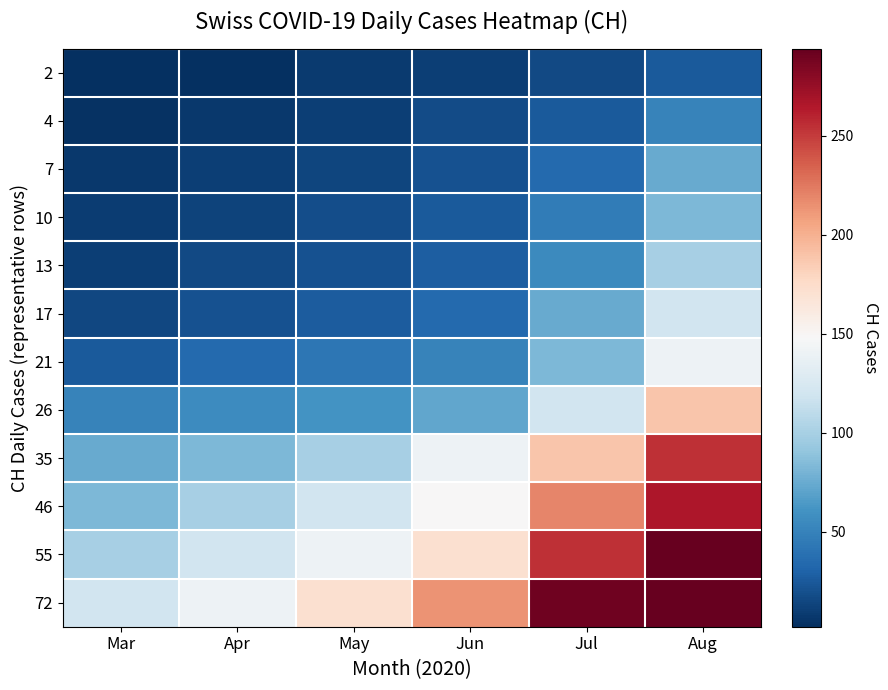

At which category does the chart reach its minimum across all series?

Mar